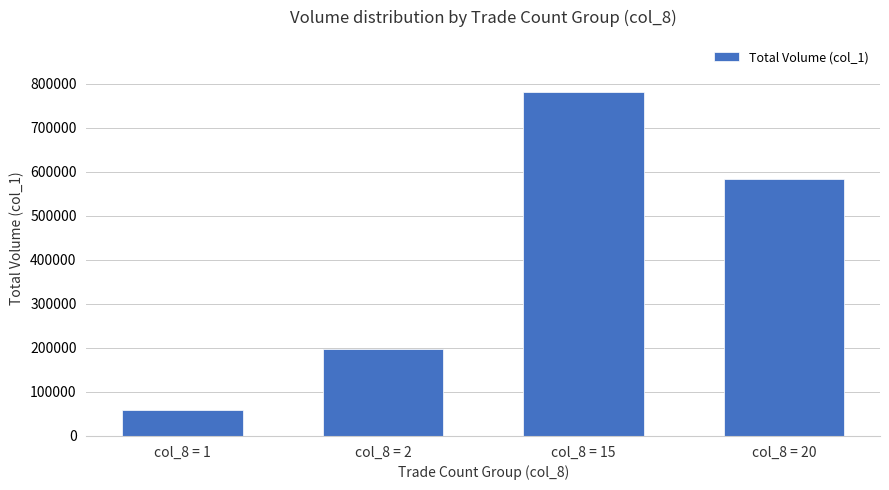

Reading left to right, list all the values displayed in this chart.

60000	198000	782000	584000